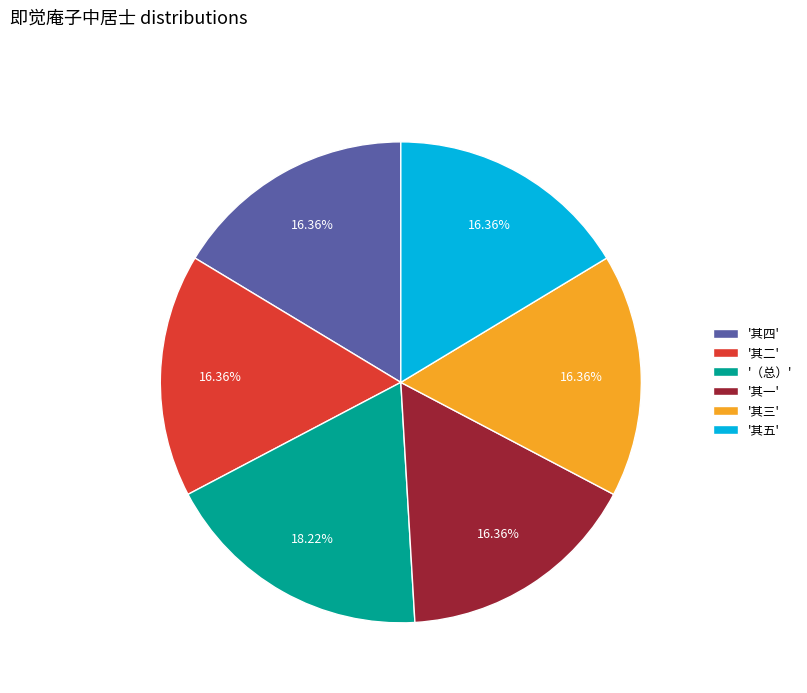

Which category has the biggest portion of the pie?

'（总）'